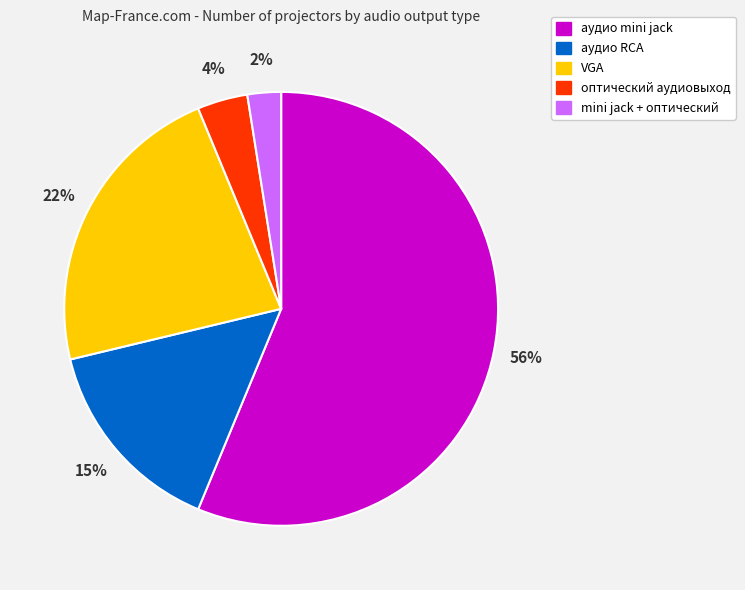

To the nearest percent, what is the average slice percentage?

20%